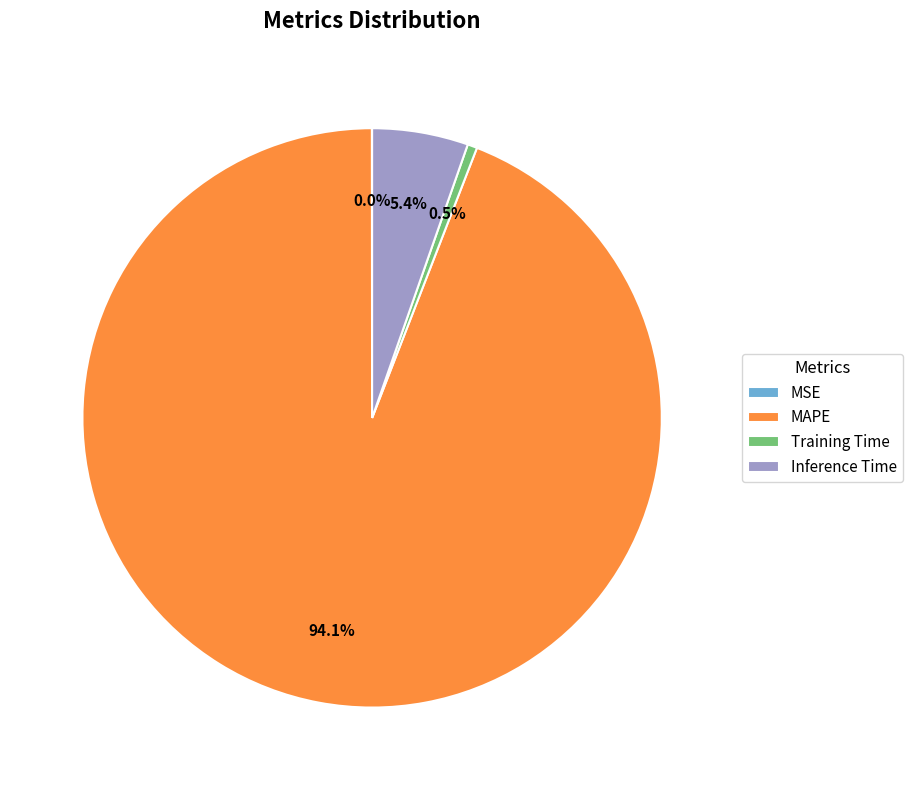

What is the majority slice?

MAPE